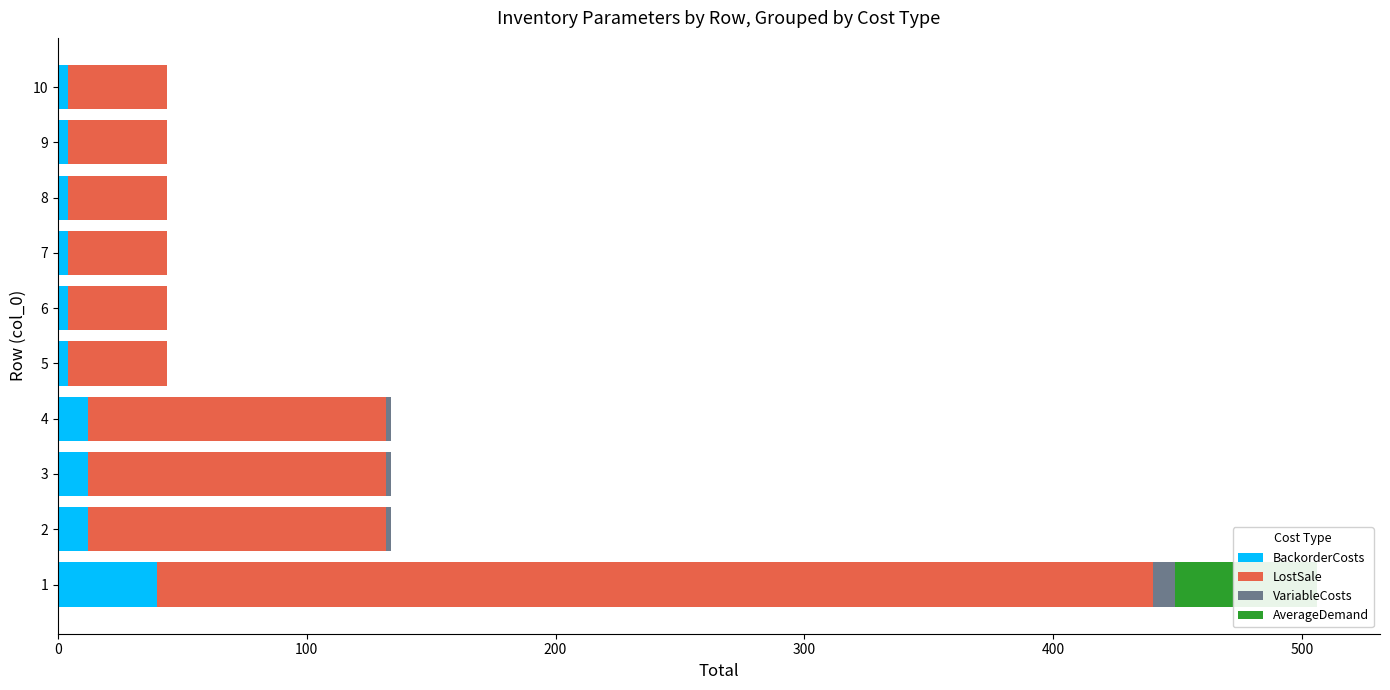

What value does the VariableCosts series have at 1?

9